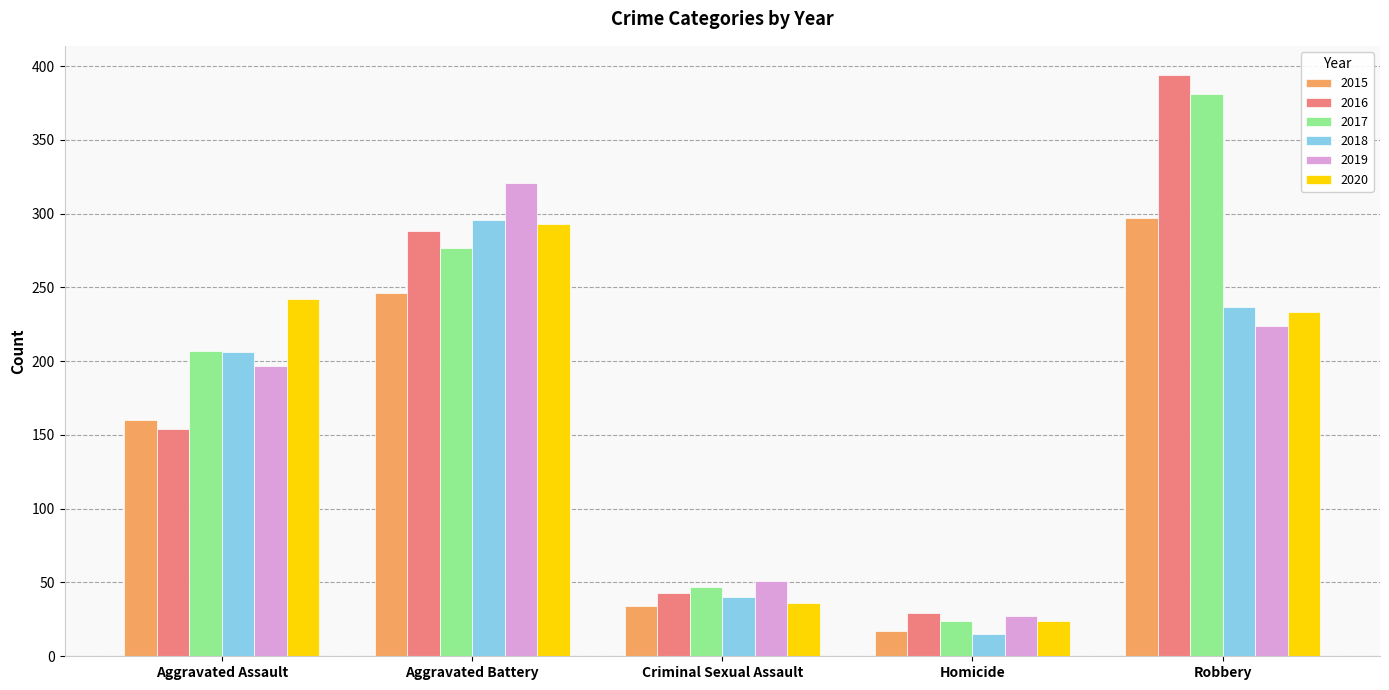

What is the approximate value of 2016 at Aggravated Battery?

288